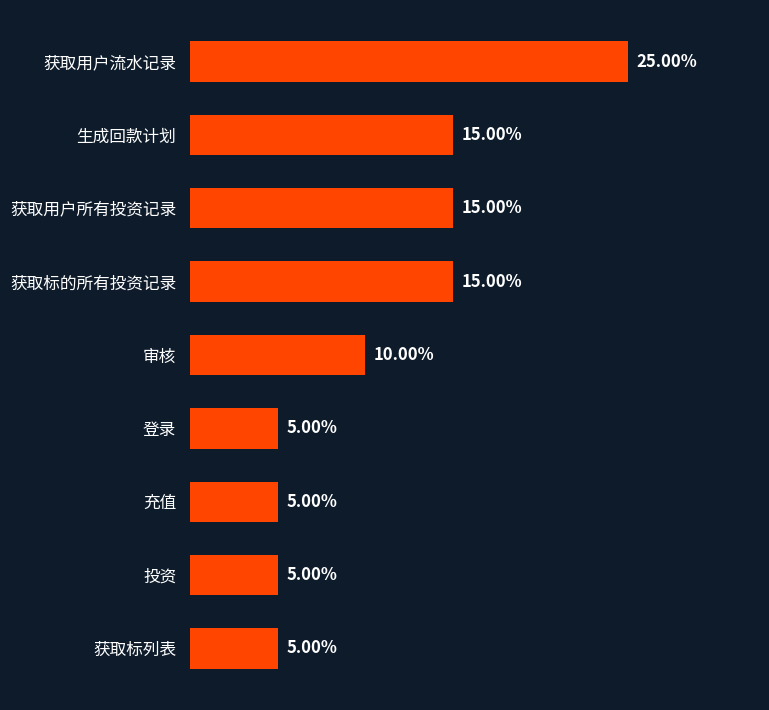

Between 审核 and 获取用户所有投资记录, which is larger?

获取用户所有投资记录